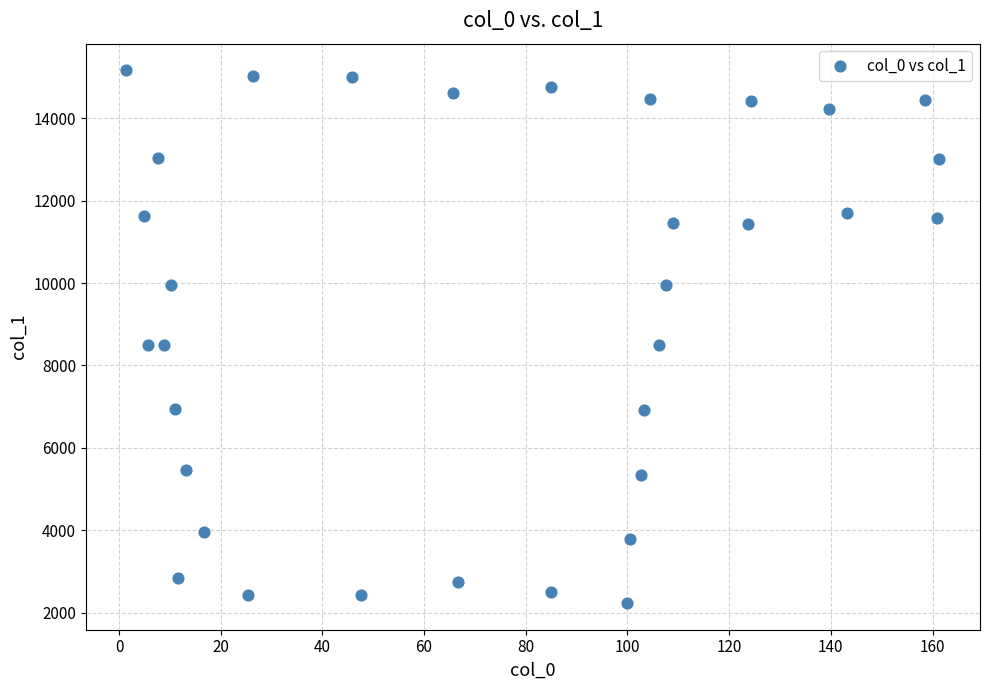

What is the range of X values (max minus min)?

159.9